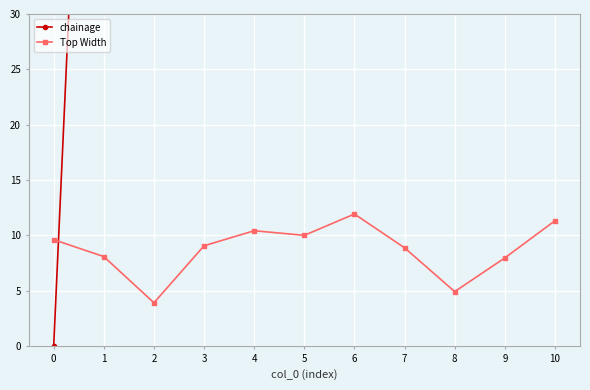

What is the value of the Top Width point at the 7th from the left?

11.9